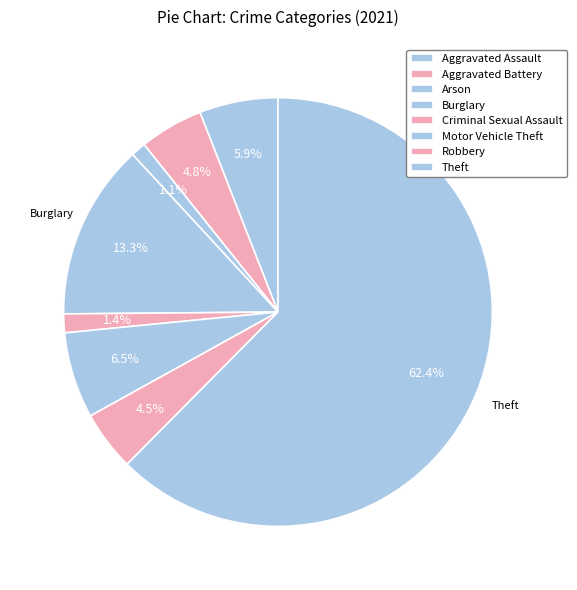

How many segments does this pie chart have?

8